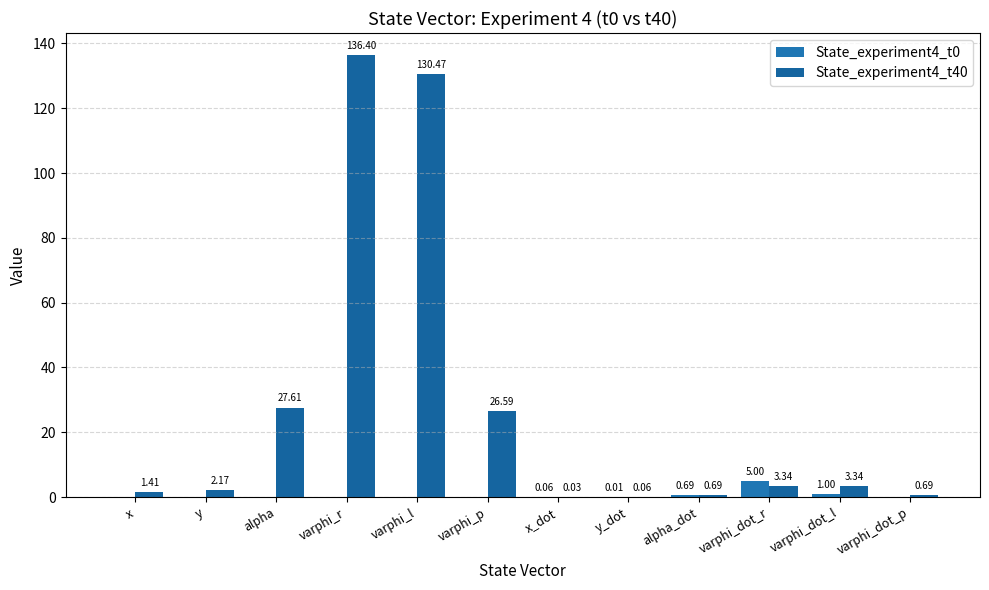

What is the difference between the highest and lowest values at varphi_l?

130.5